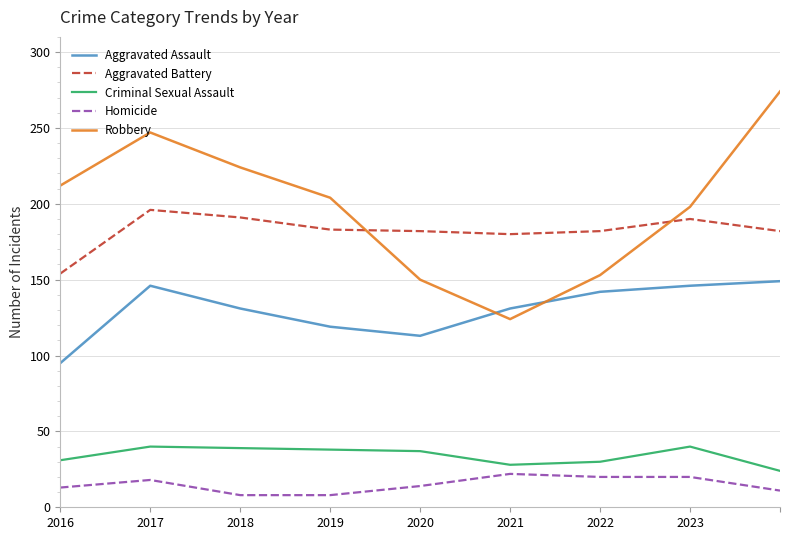

True or false: Homicide and Robbery cross at least once.

False